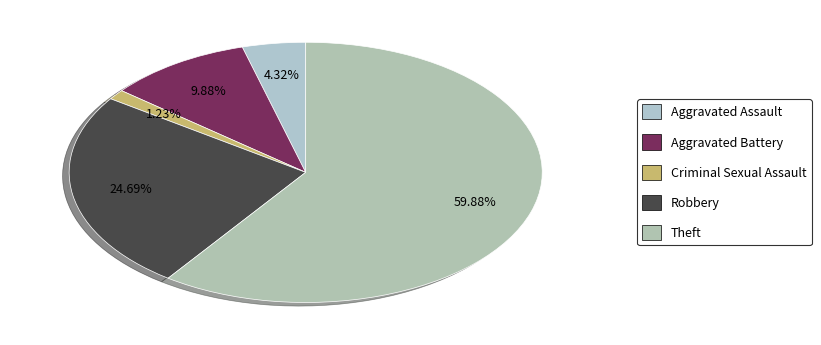

To the nearest percent, what portion does Criminal Sexual Assault represent?

1%